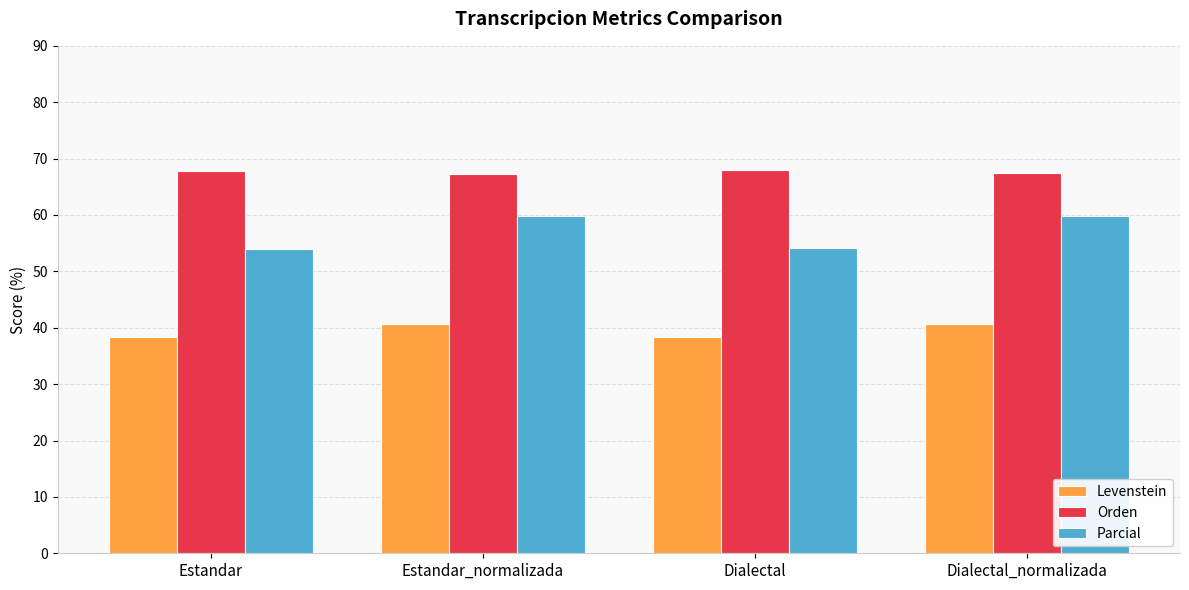

How many values in the Levenstein series are below 40?

2